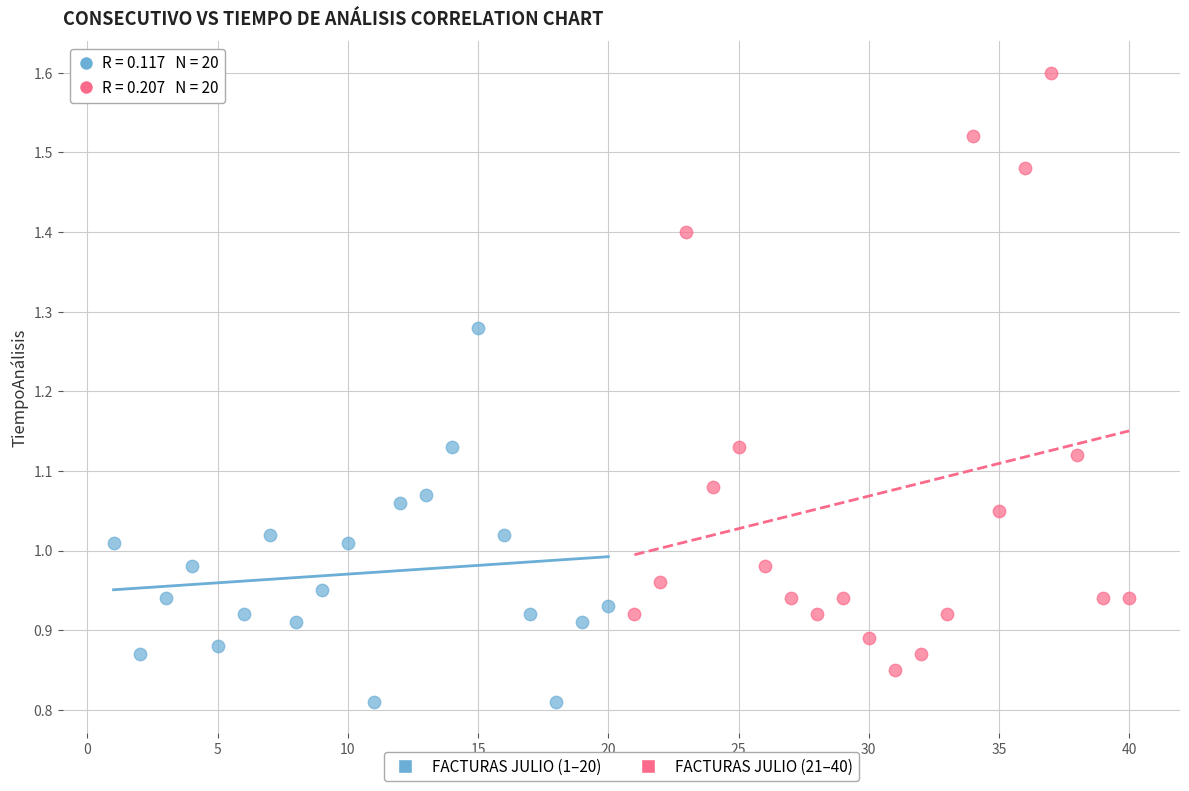

Which series has the largest Y range (max minus min)?

FACTURAS JULIO (21–40)